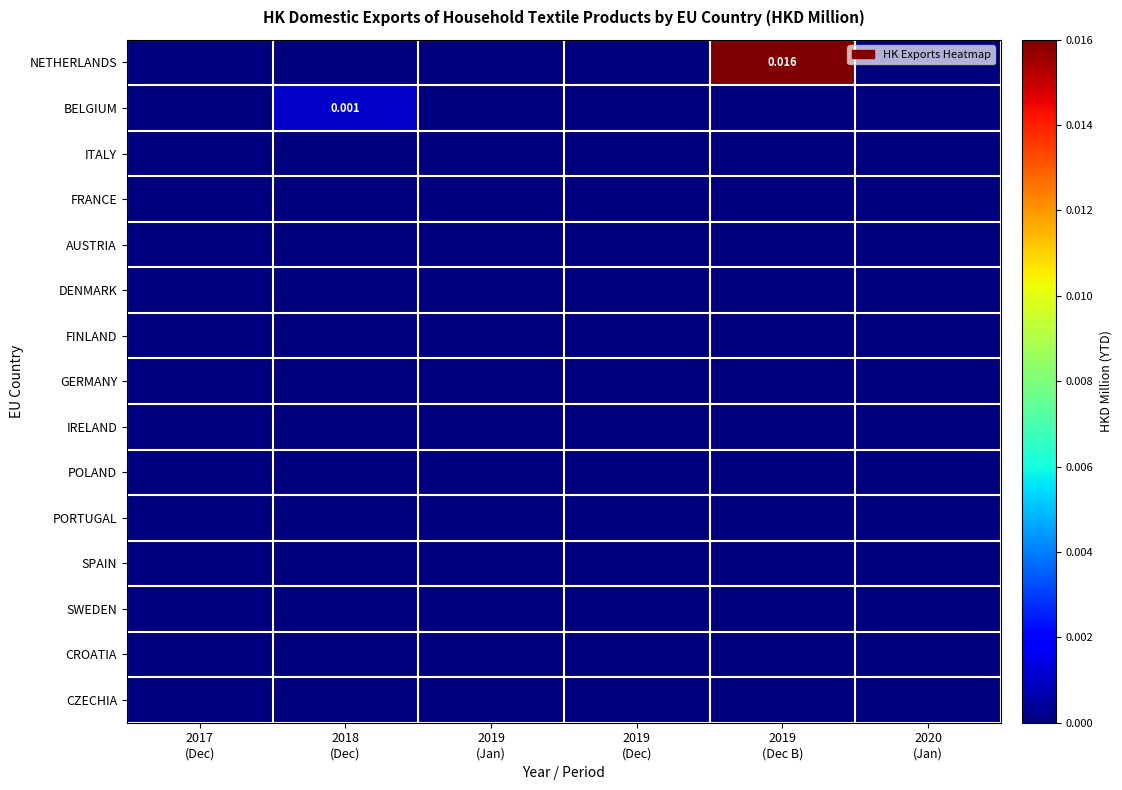

Which label corresponds to the largest value in the chart?

2019
(Dec B)